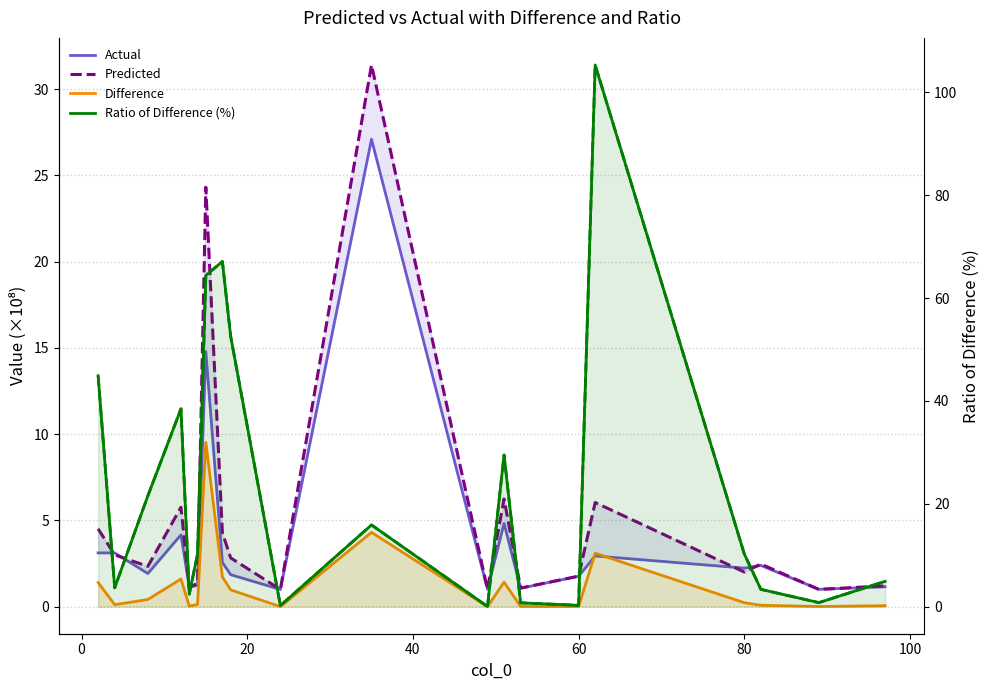

How many intersections are there between Ratio of Difference (%) and Actual?

6